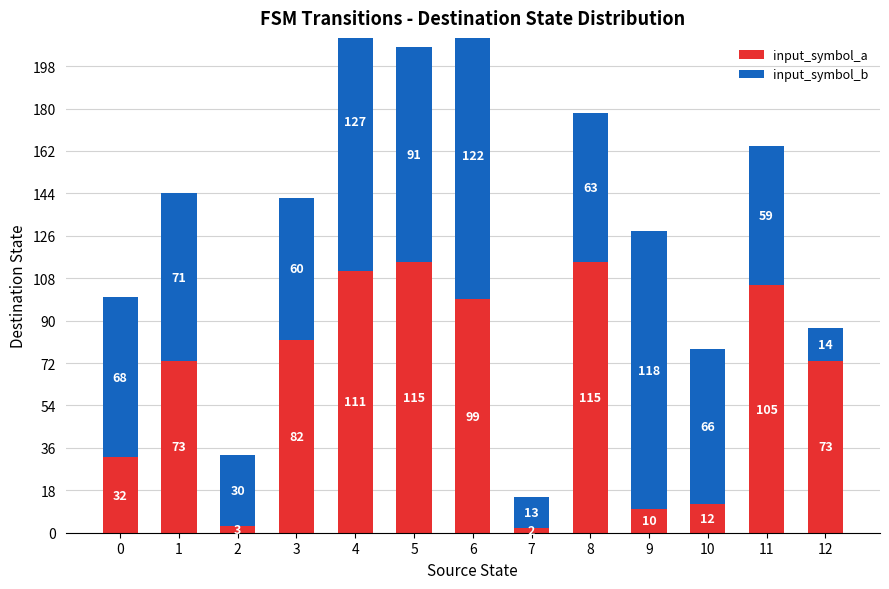

How many data points in input_symbol_b are less than 66?

6